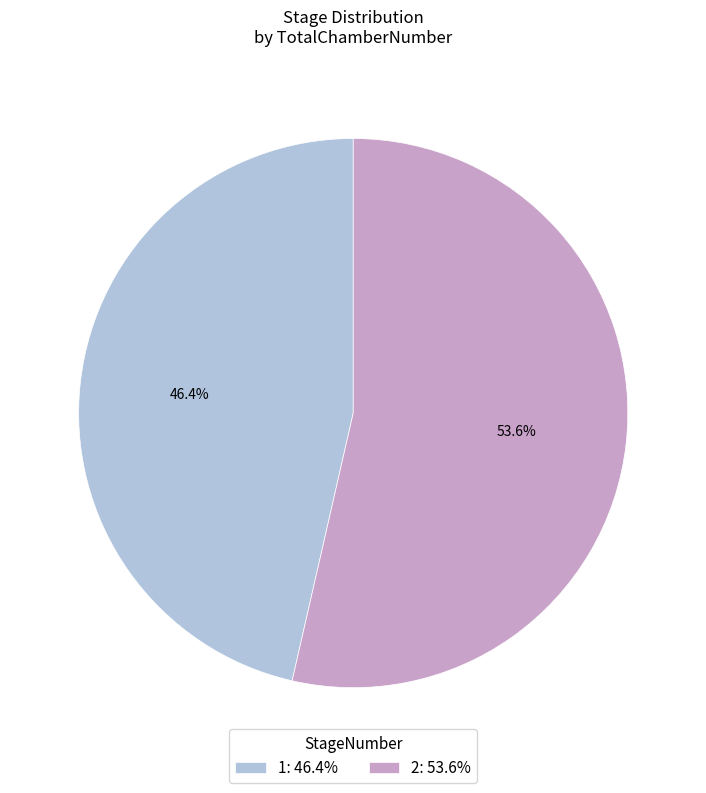

Combined, do 2 and 1 account for over 50%?

Yes